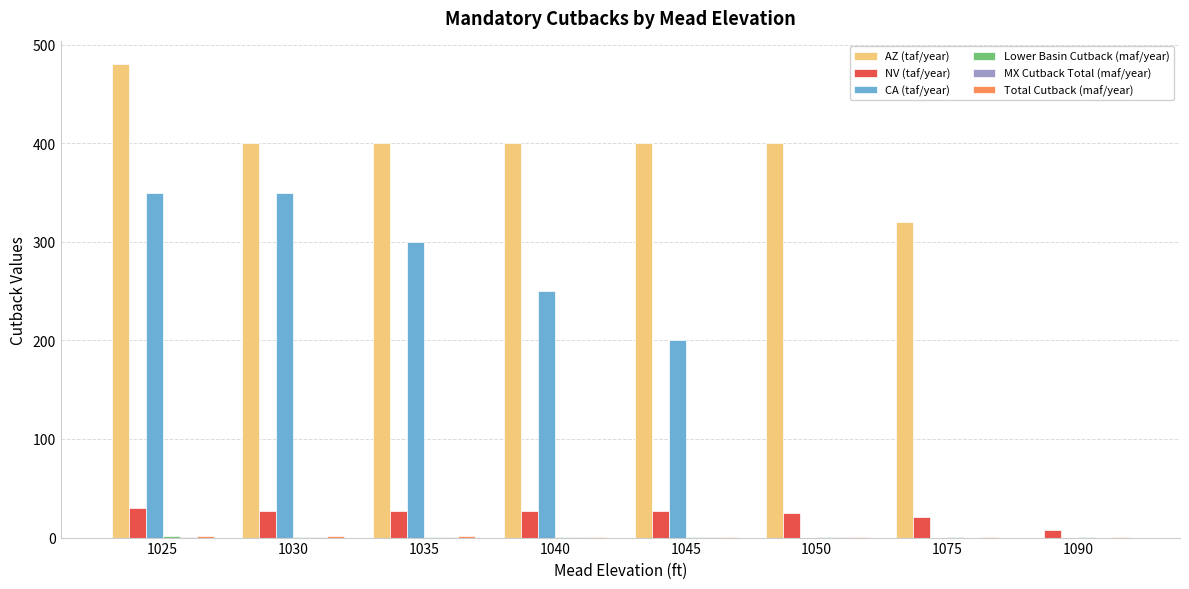

What is the highest value of the CA (taf/year) series?

350.0